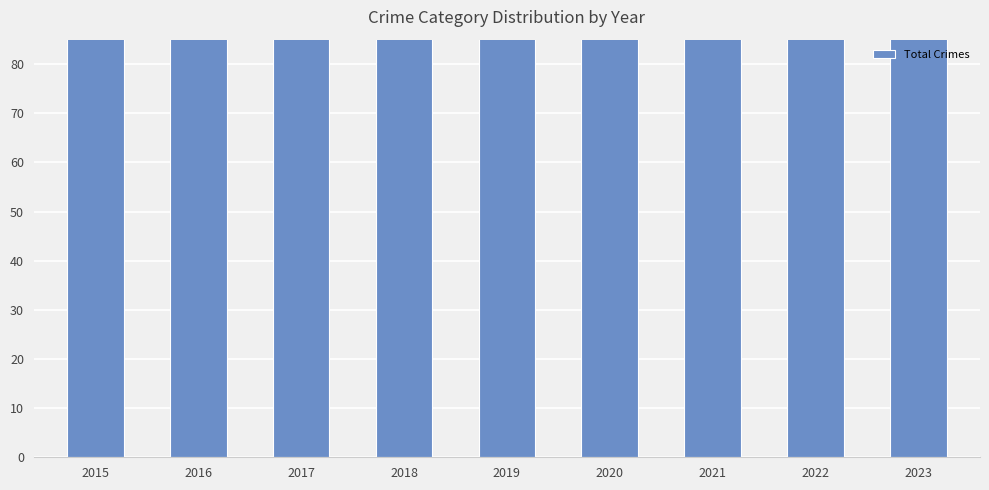

What is the sum of the values at 2020 and 2022?

307